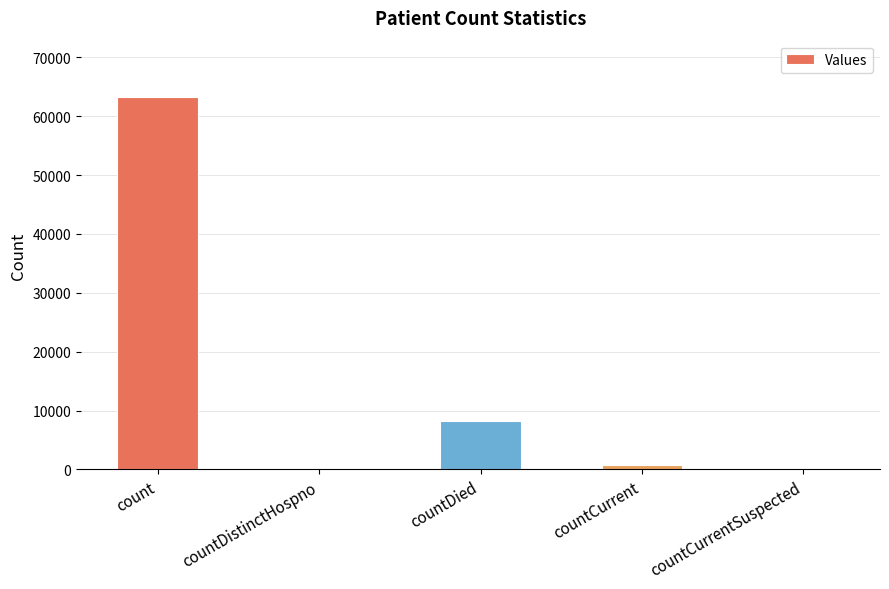

How many data points does each series have?

5